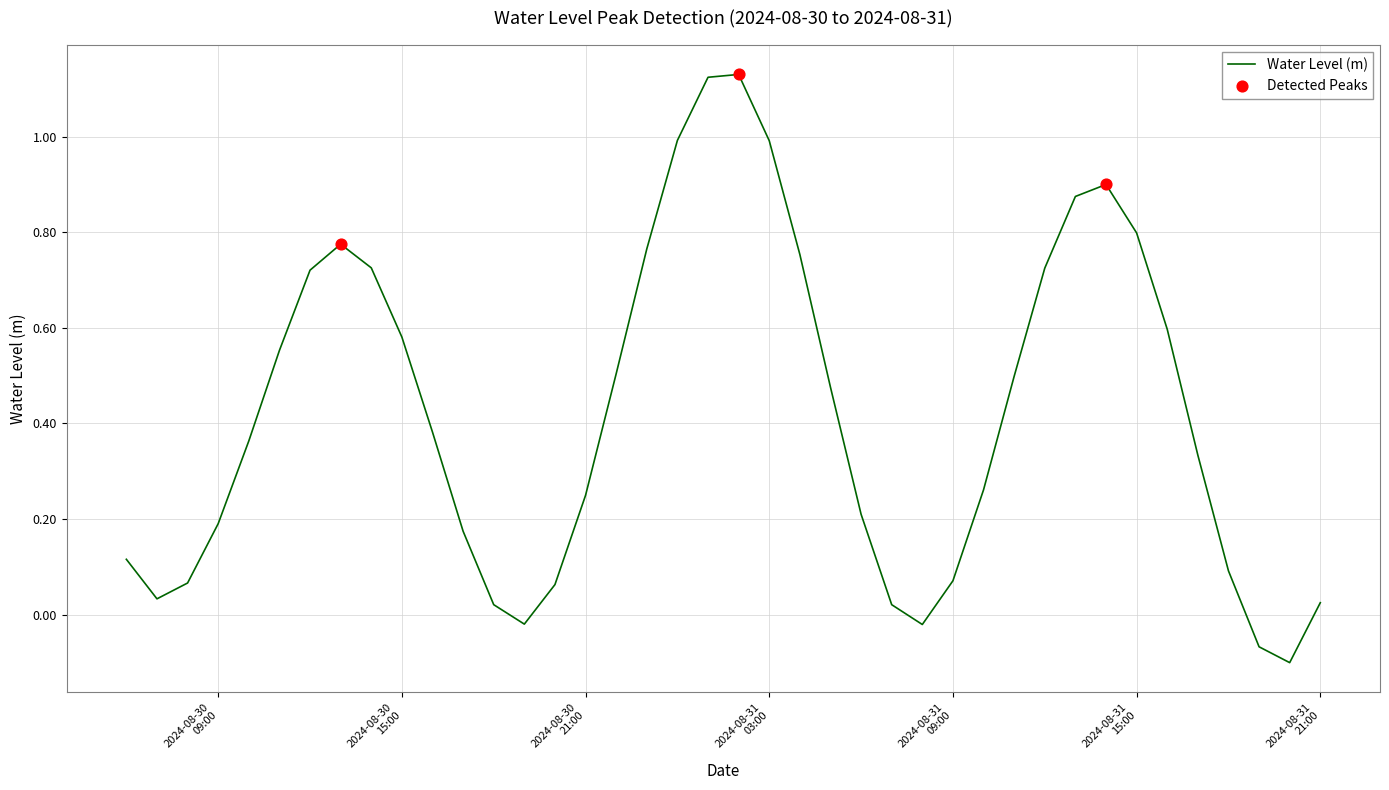

What is the difference between the maximum and minimum values?

1.2